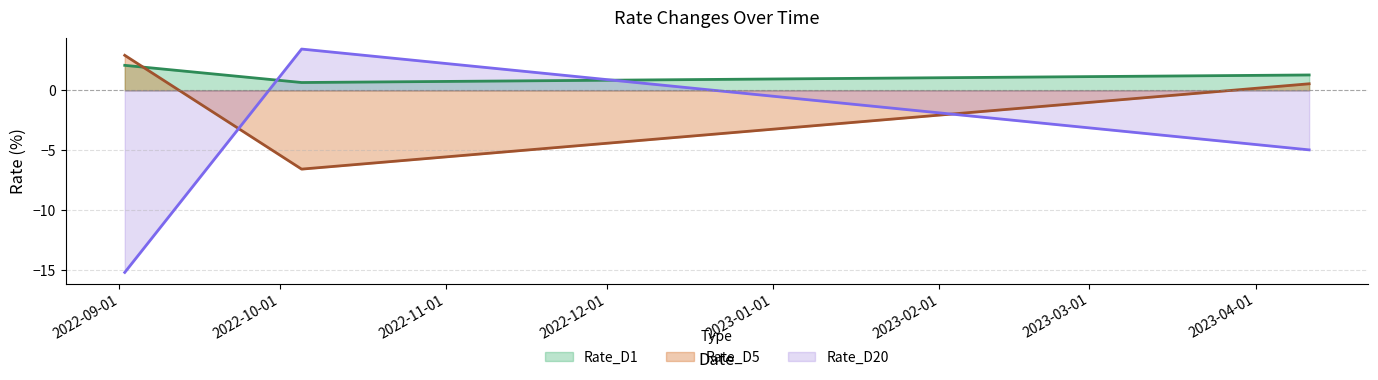

Which series has the largest range (max minus min)?

Rate_D20